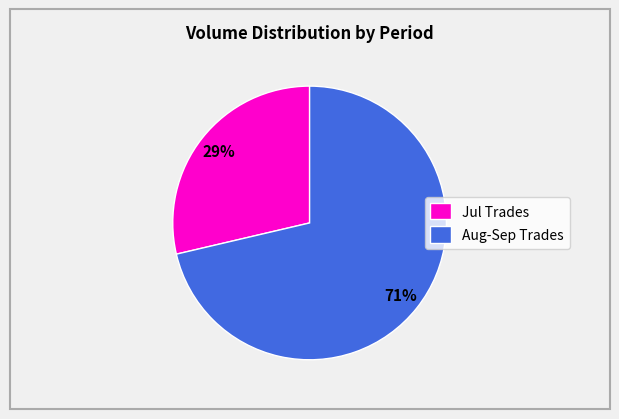

Which slice is the largest?

Aug-Sep Trades